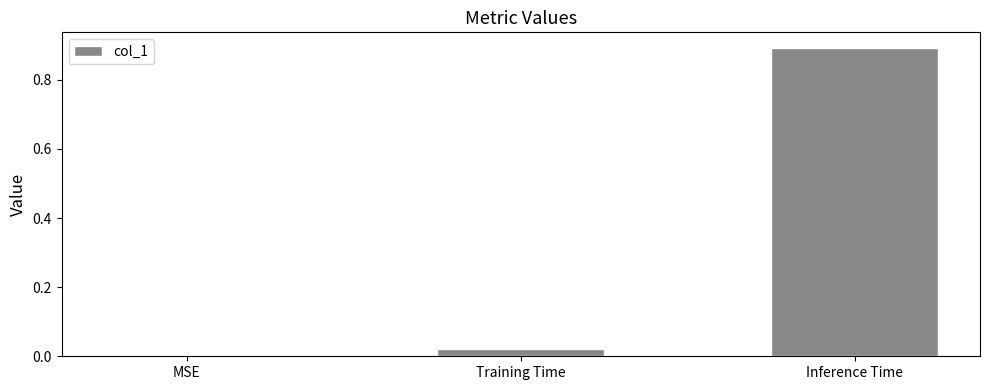

What is the difference between the values at Inference Time and MSE?

0.9